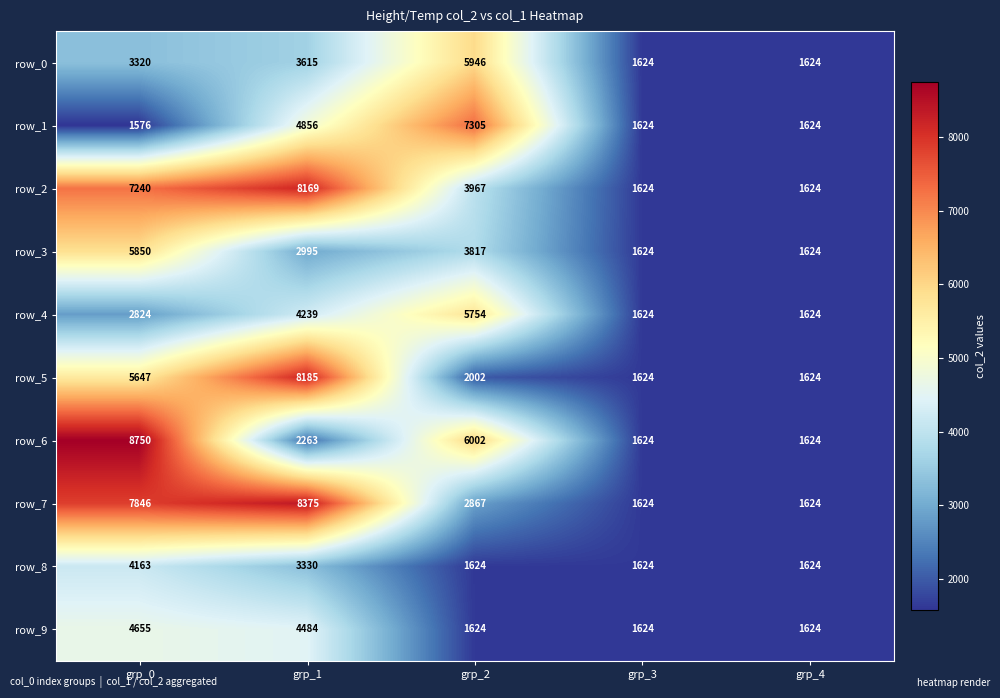

What is the total value across all series at grp_3?

16240